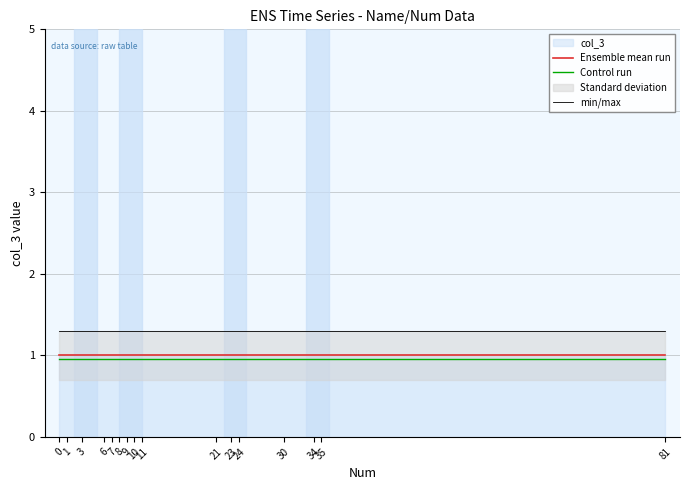

True or false: min/max has a value of 1.9 at 6.

False